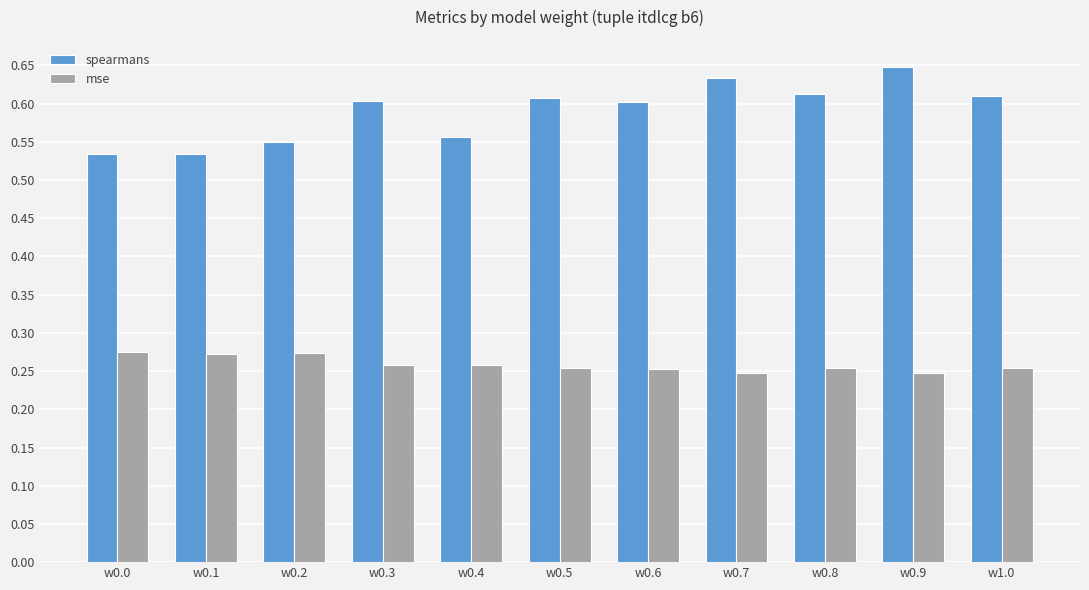

List the series in order of their peak value, lowest first.

mse, spearmans